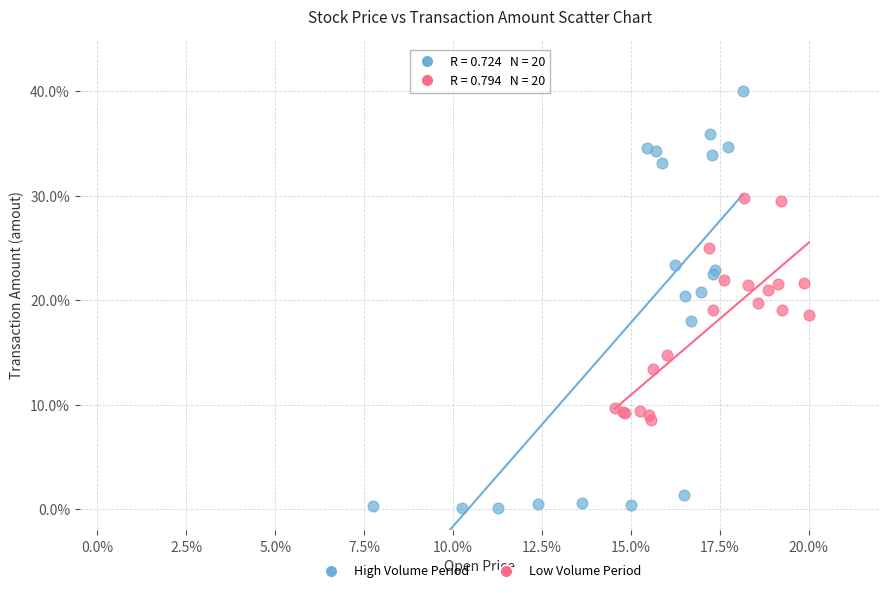

Which series contains the lowest Y value?

High Volume Period